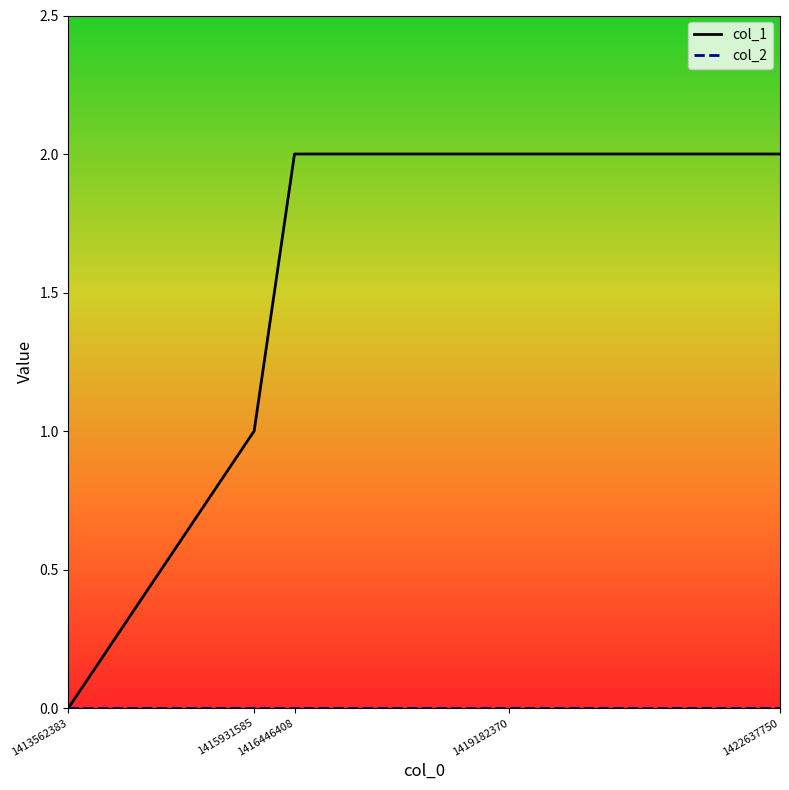

Which series has the largest total across all categories?

col_1